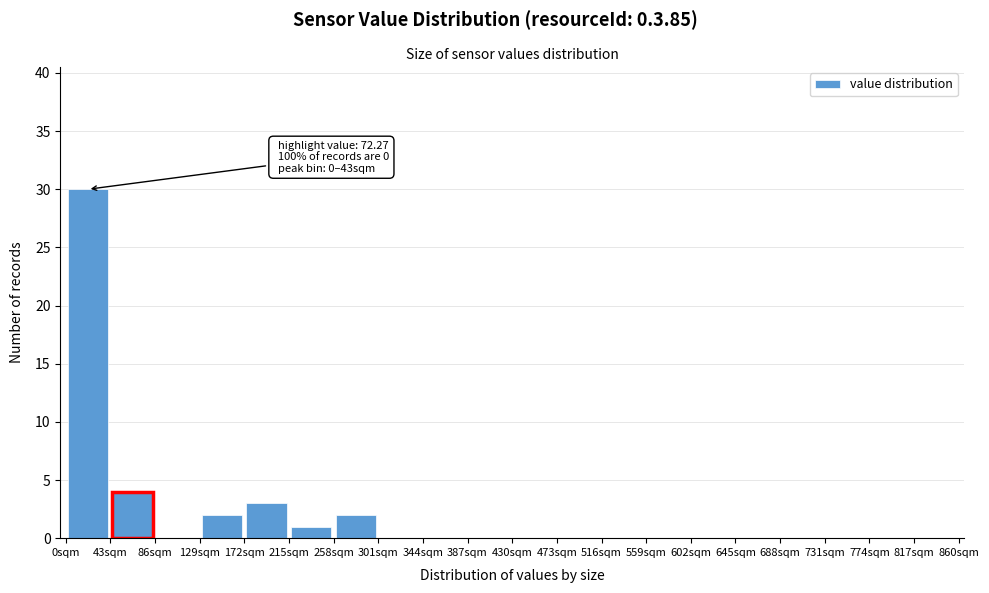

Over which range of the x-axis is the bar tallest?

0 to 43